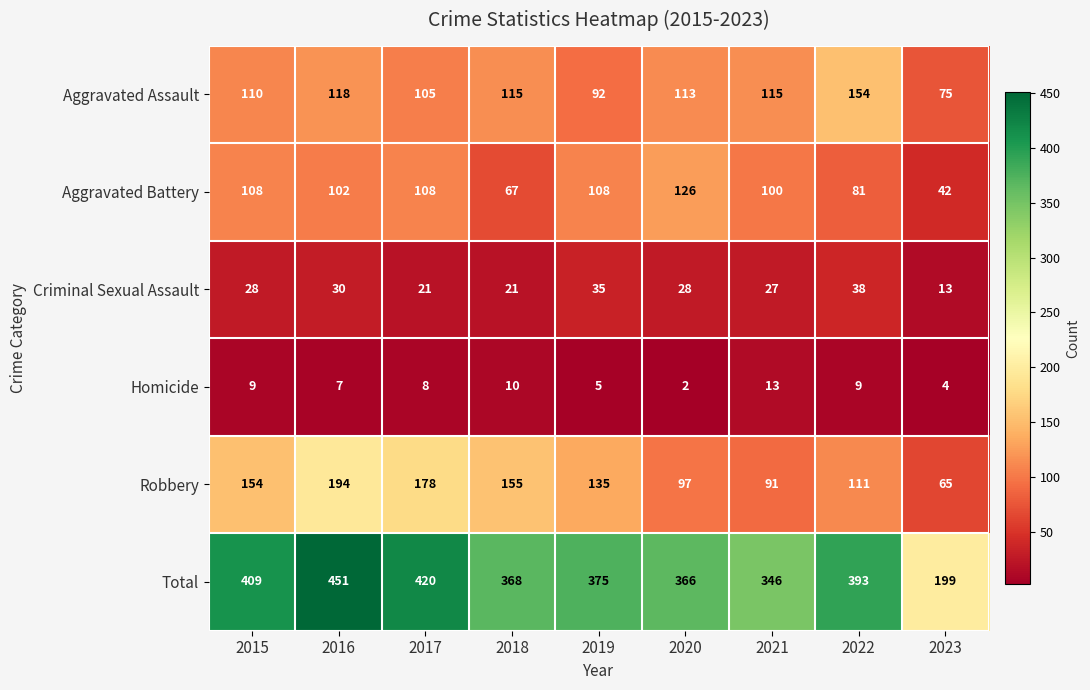

List the series in order of their peak value, lowest first.

Homicide, Criminal Sexual Assault, Aggravated Battery, Aggravated Assault, Robbery, Total